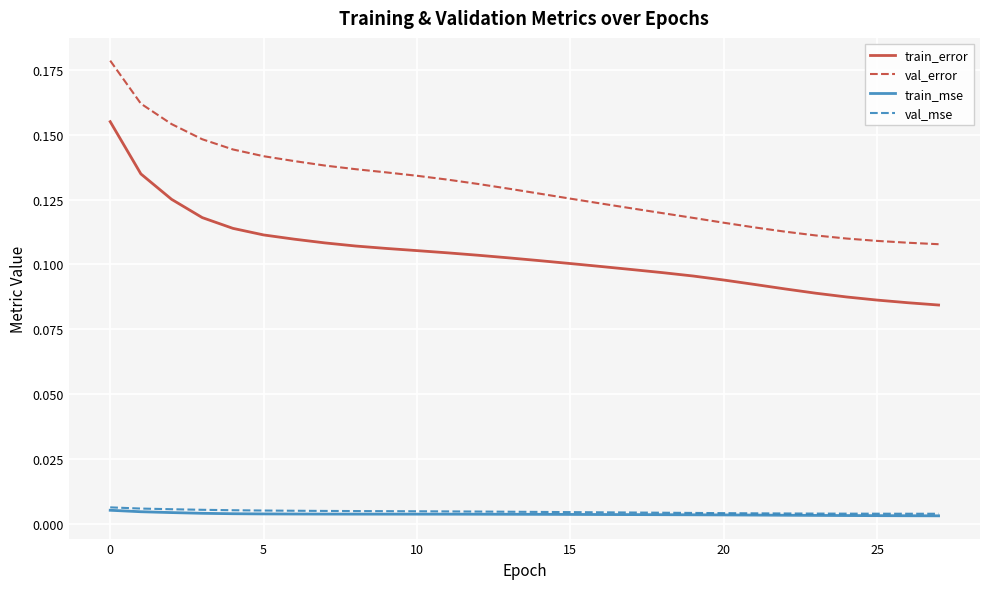

Which series has the largest total across all categories?

val_error